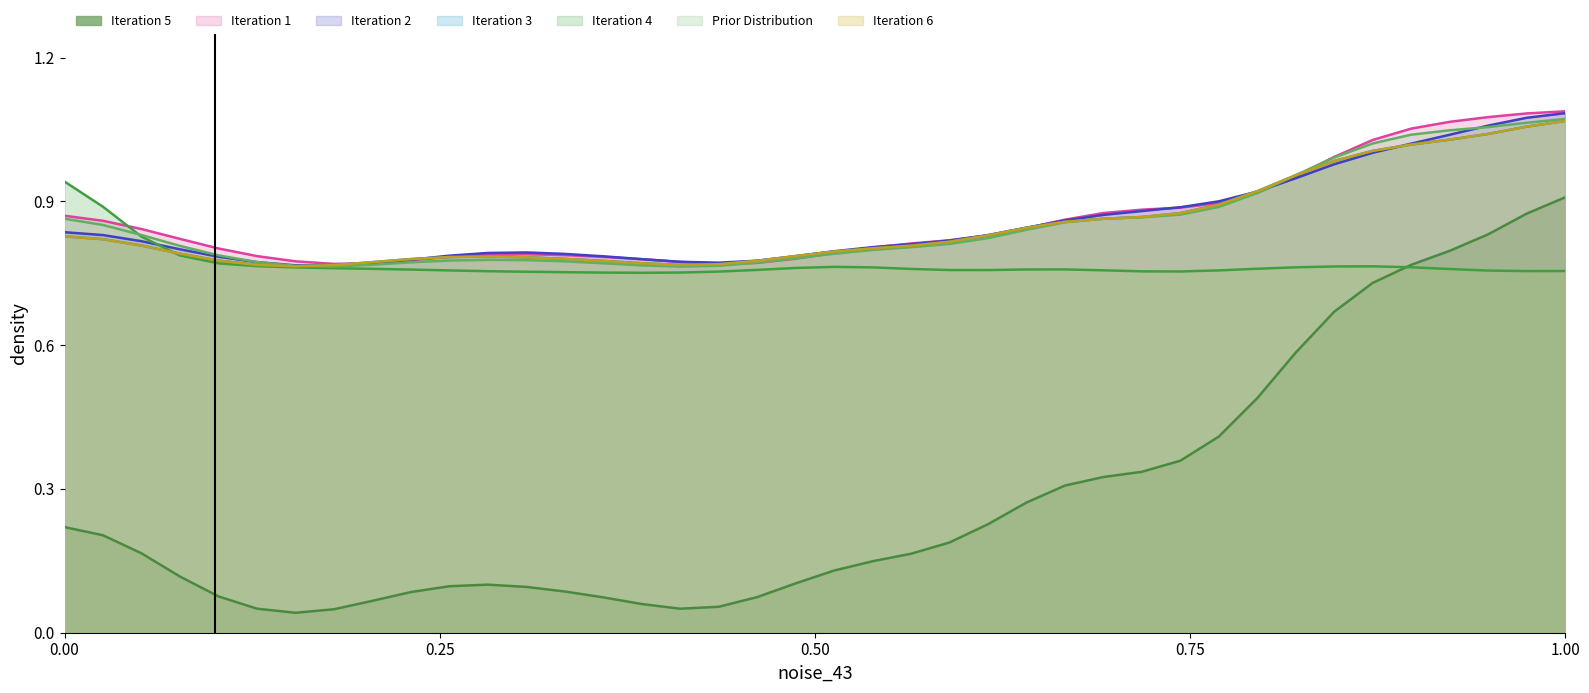

At which category is the sum across all series the highest?

1.00